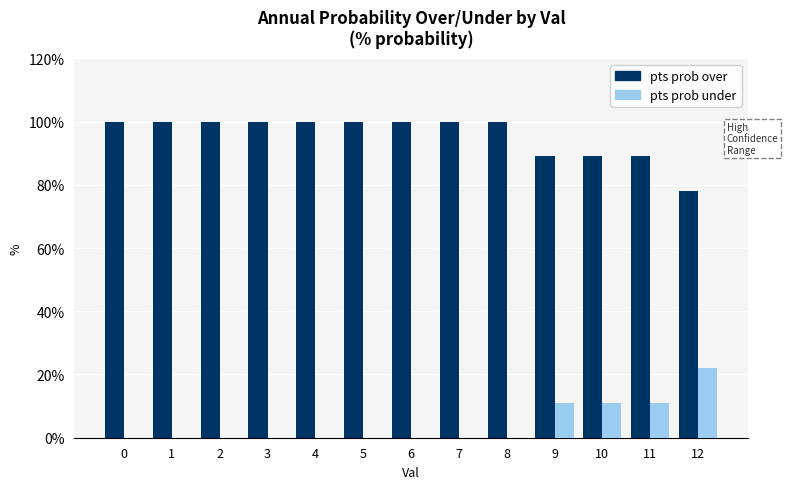

True or false: pts prob over has a value of 139 at 12.

False